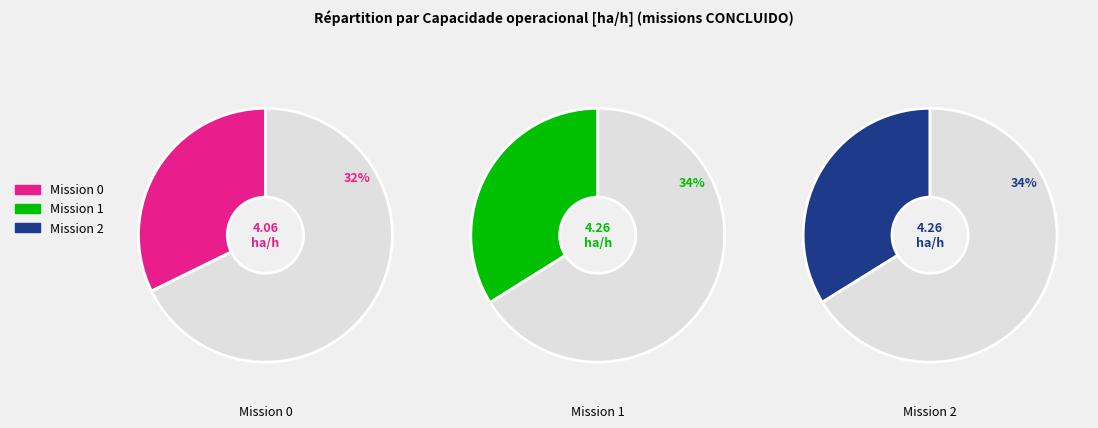

What is the ratio of the value at 1 to the value at 2?

1.0